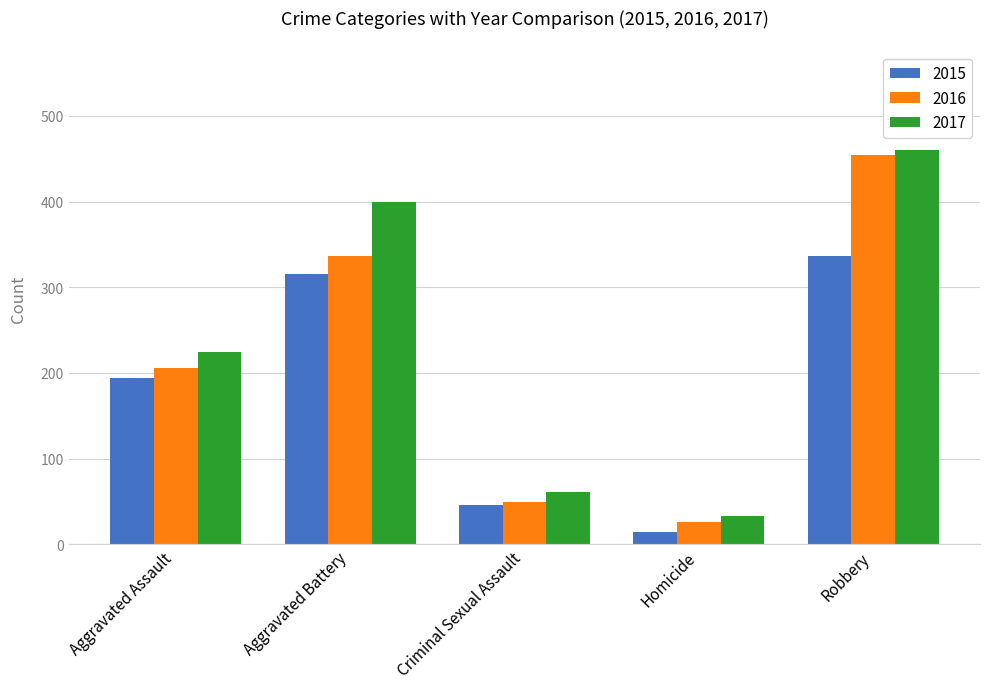

What is the difference between the maximum and minimum values in the 2017 series?

427